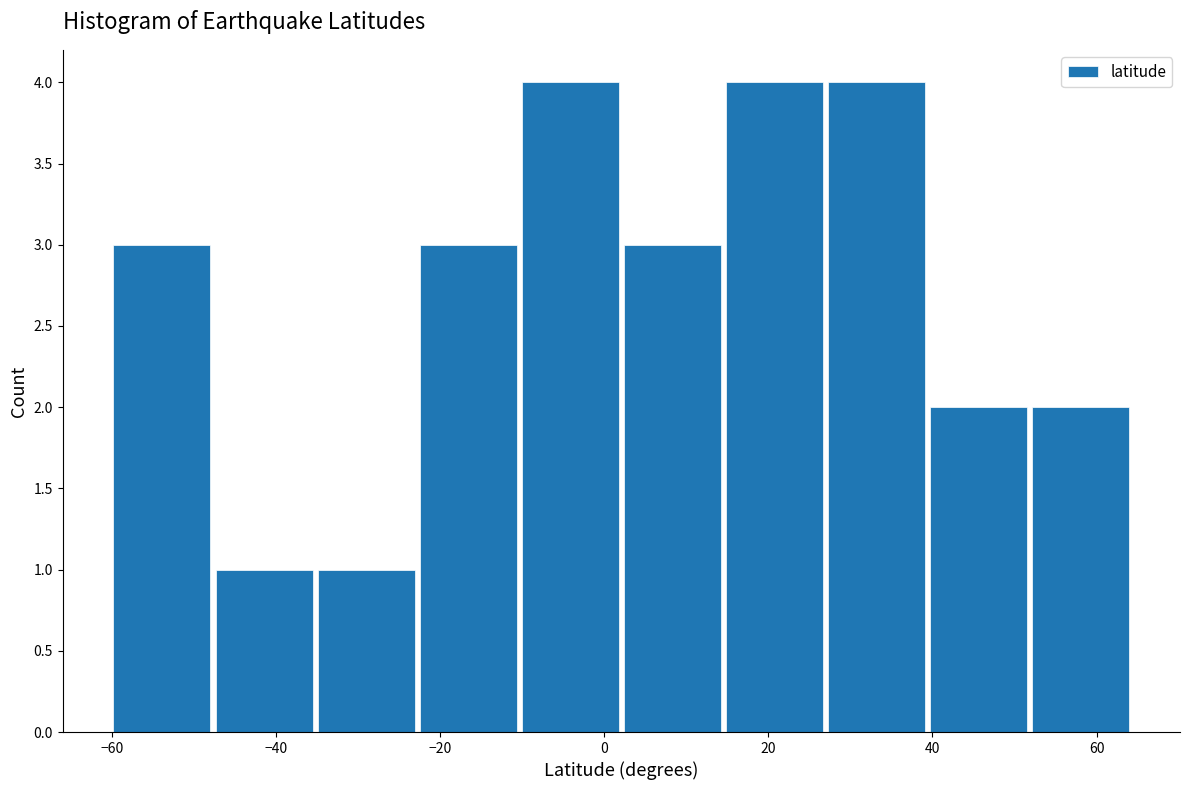

What is the height of the bar covering 14 to 28 on the x-axis? Neither the bar edges nor the heights are printed on the chart, so give them approximately, as read against the axes.

4